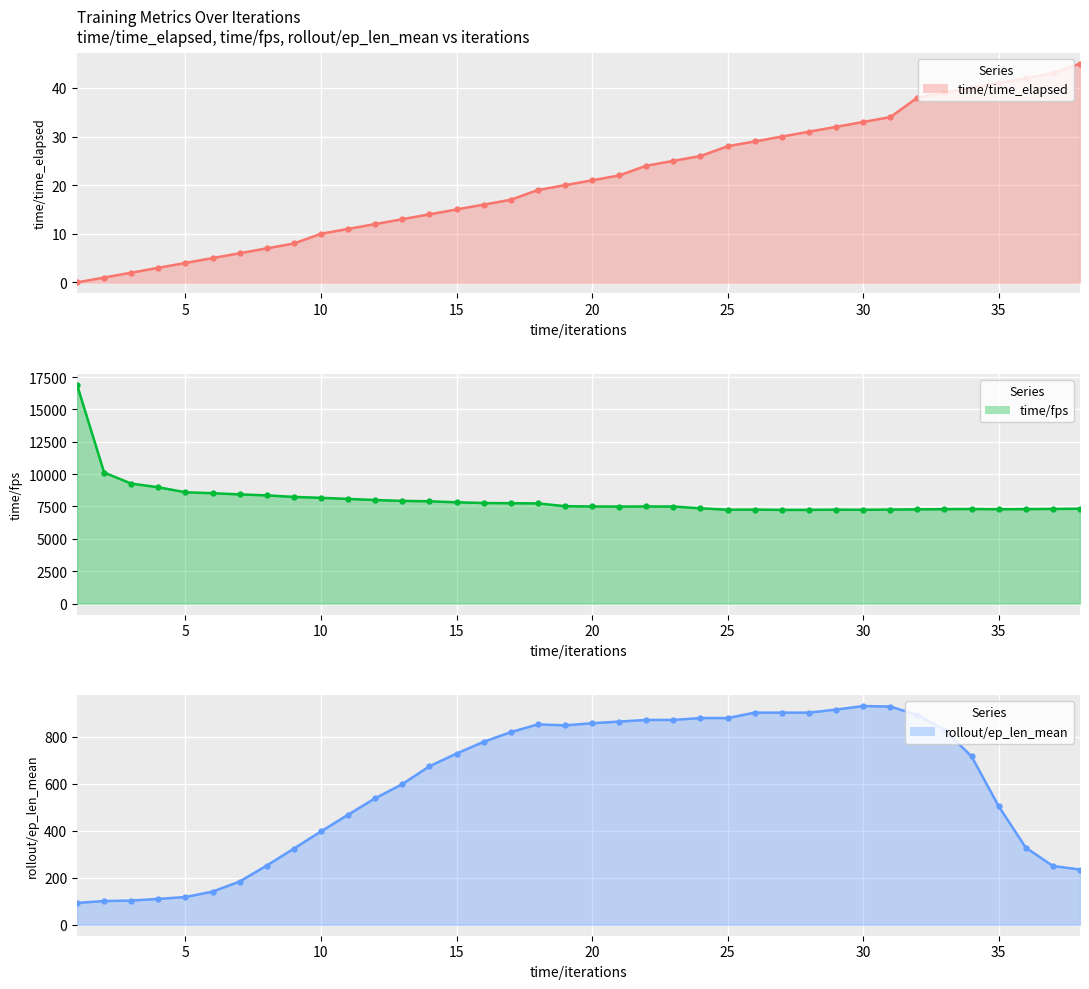

How many data points does each series have?

38